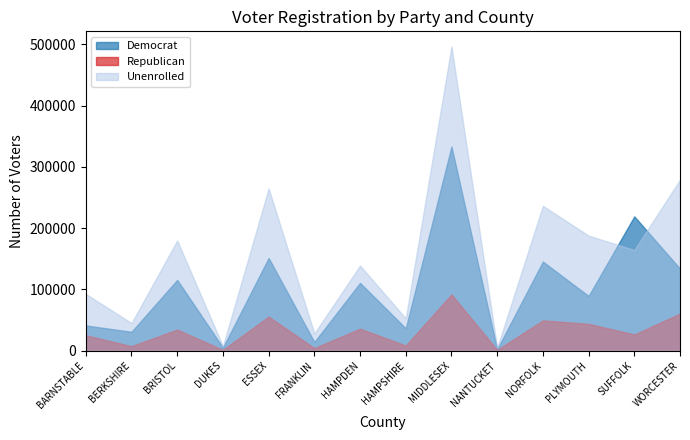

What is the difference between the highest and lowest values at MIDDLESEX?

404527